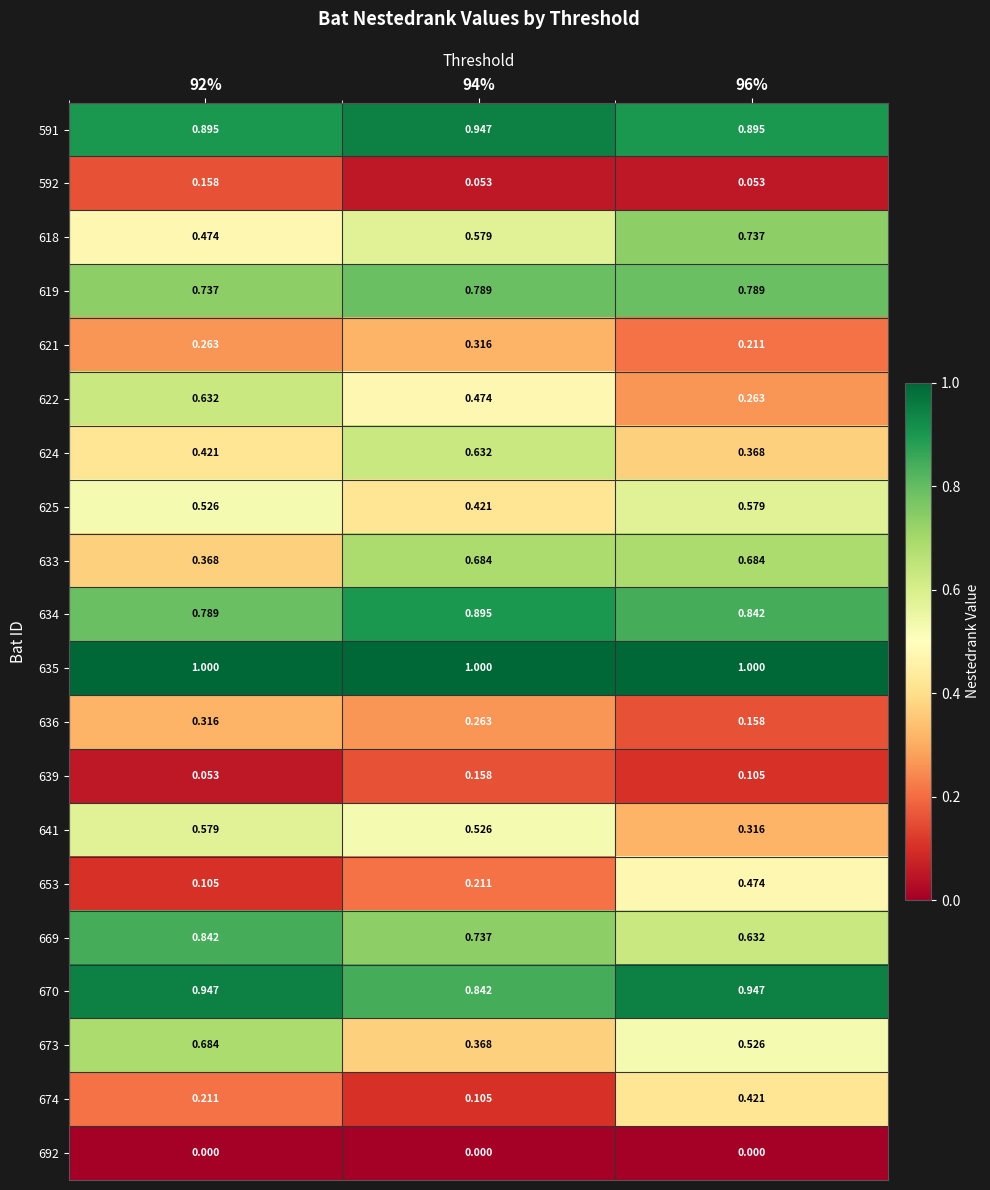

What is the difference between the highest and lowest values at 94%?

1.0